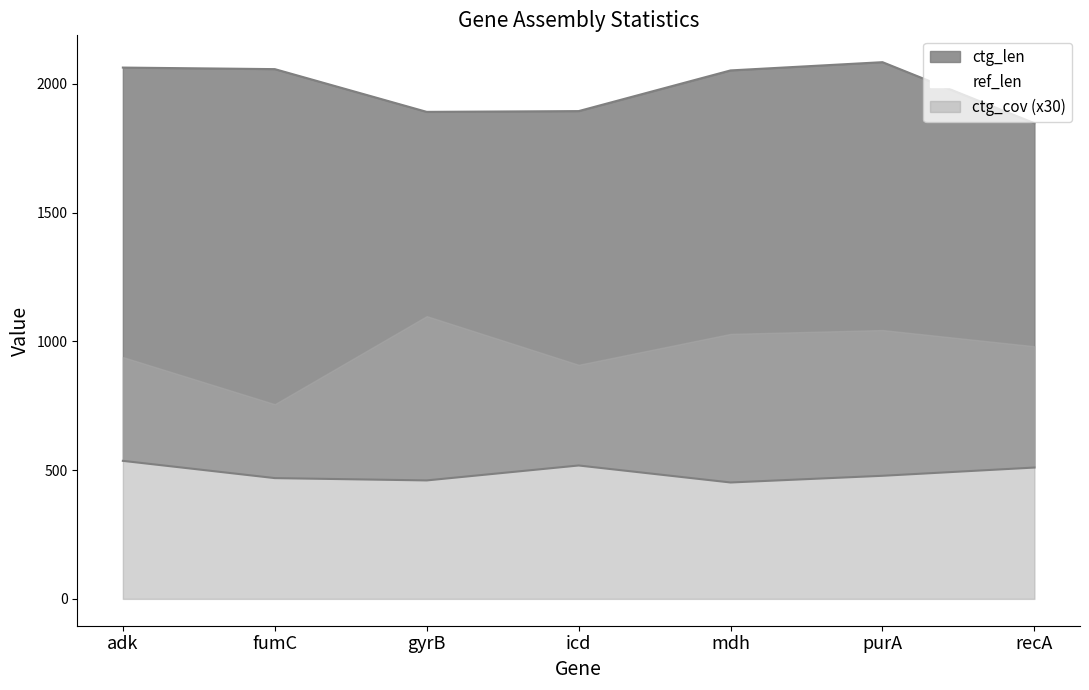

What is the label of the 4th point from the left?

icd